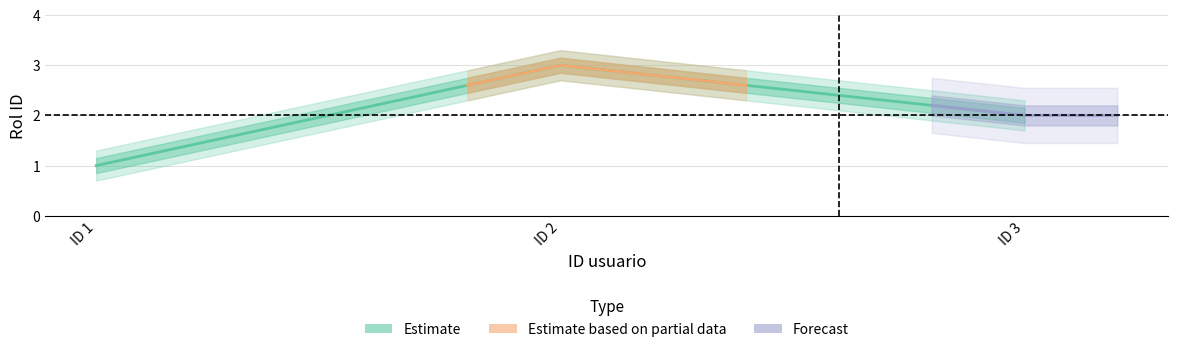

The value at ID 1 is 0. True or false?

False